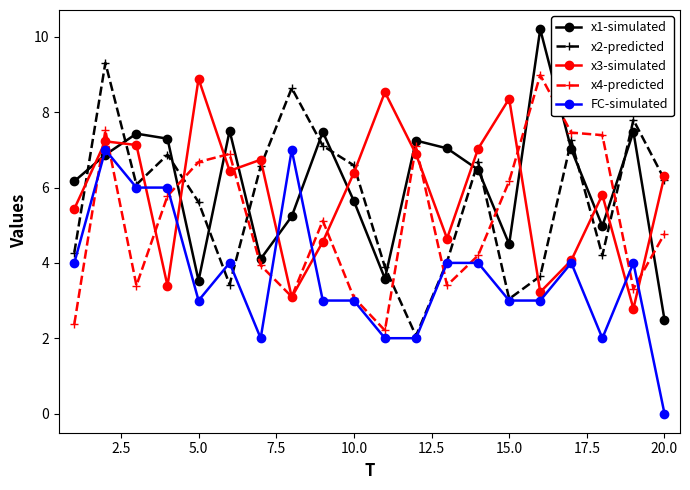

What is the highest value of the x4-predicted series?

9.0